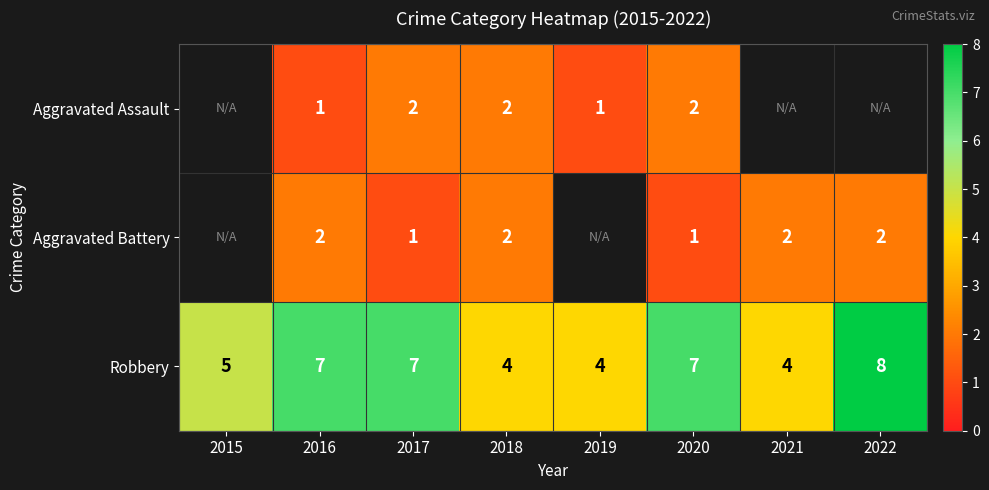

The Aggravated Assault series shows 0.4 at 2019. True or false?

False